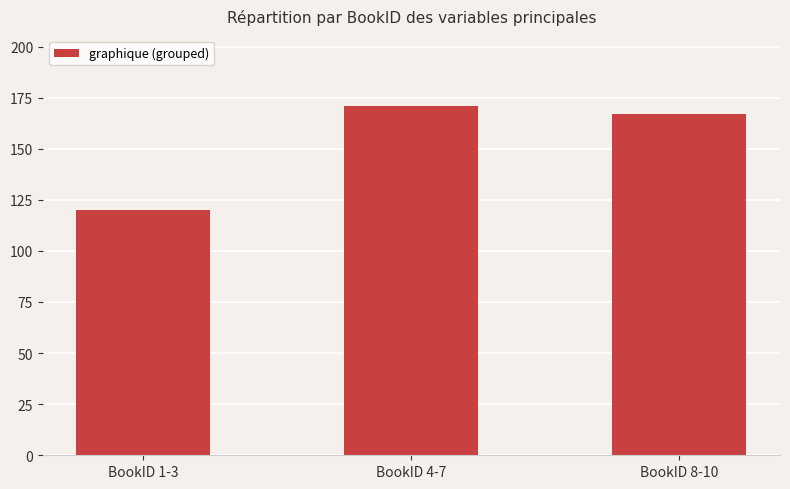

List the labels in order of value, smallest first.

BookID 1-3, BookID 8-10, BookID 4-7